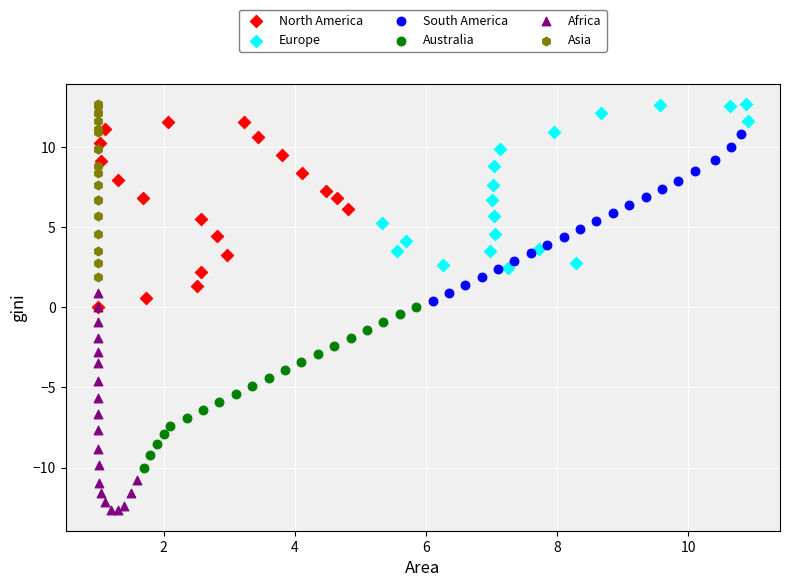

What are all the series names shown in the legend?

North America, Europe, South America, Australia, Africa, Asia